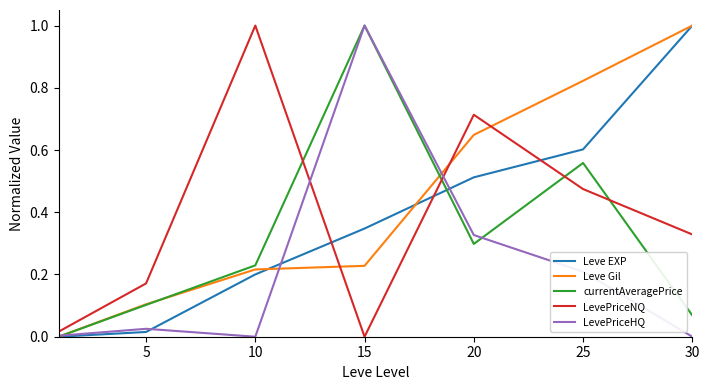

How many intersections are there between LevePriceNQ and Leve EXP?

3